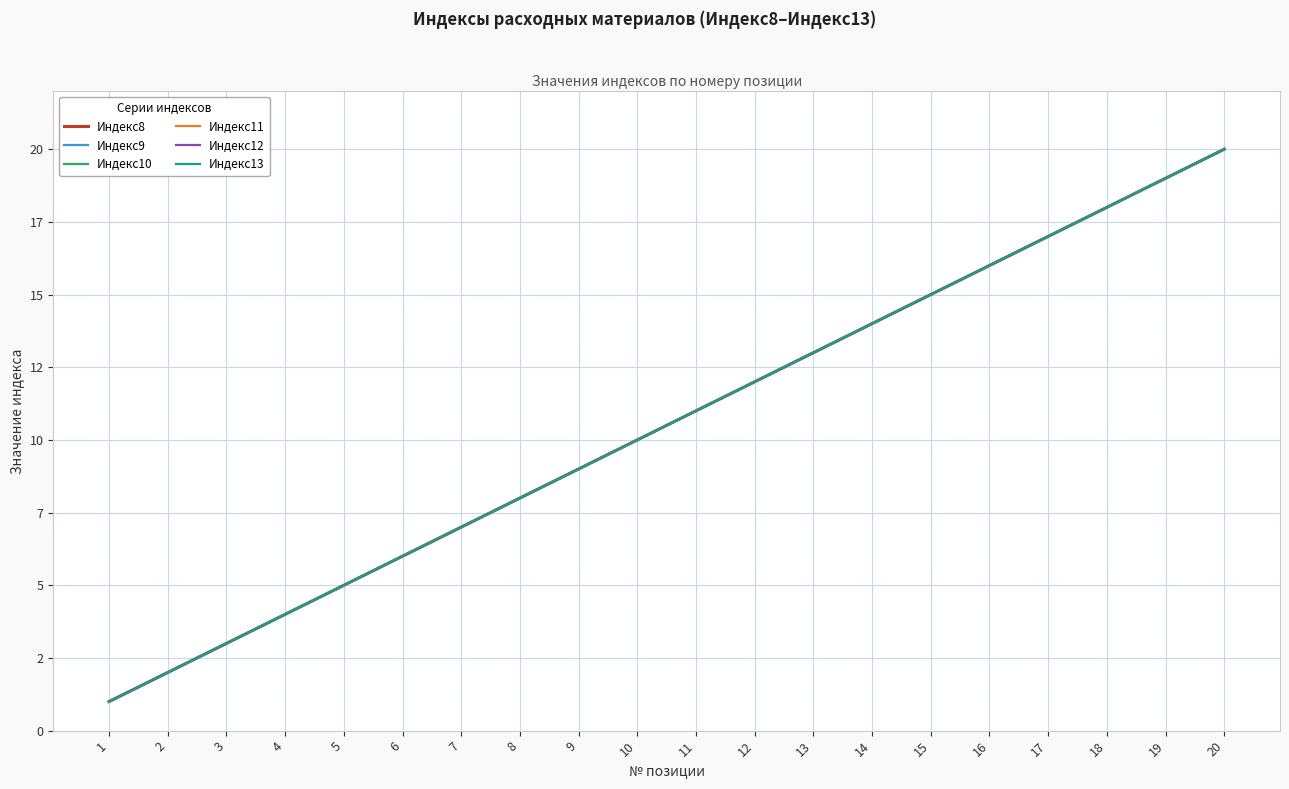

True or false: Индекс9 has a value of 24 at 14.

False